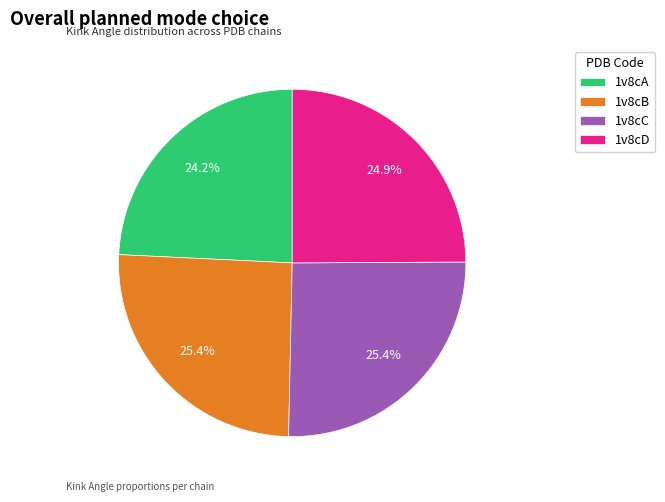

Between 1v8cA and 1v8cB, which is larger?

1v8cB